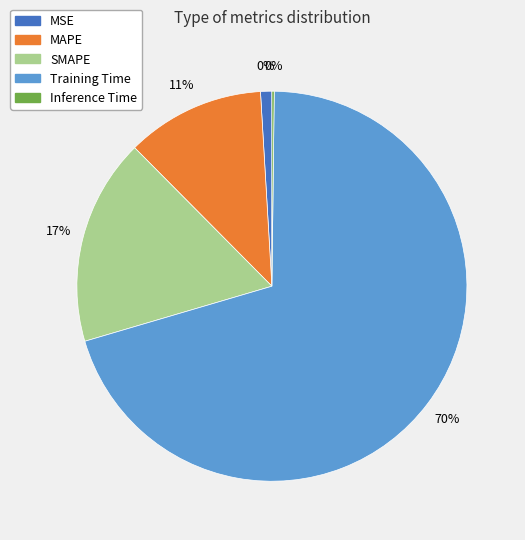

Which has a higher value, MSE or Inference Time?

MSE